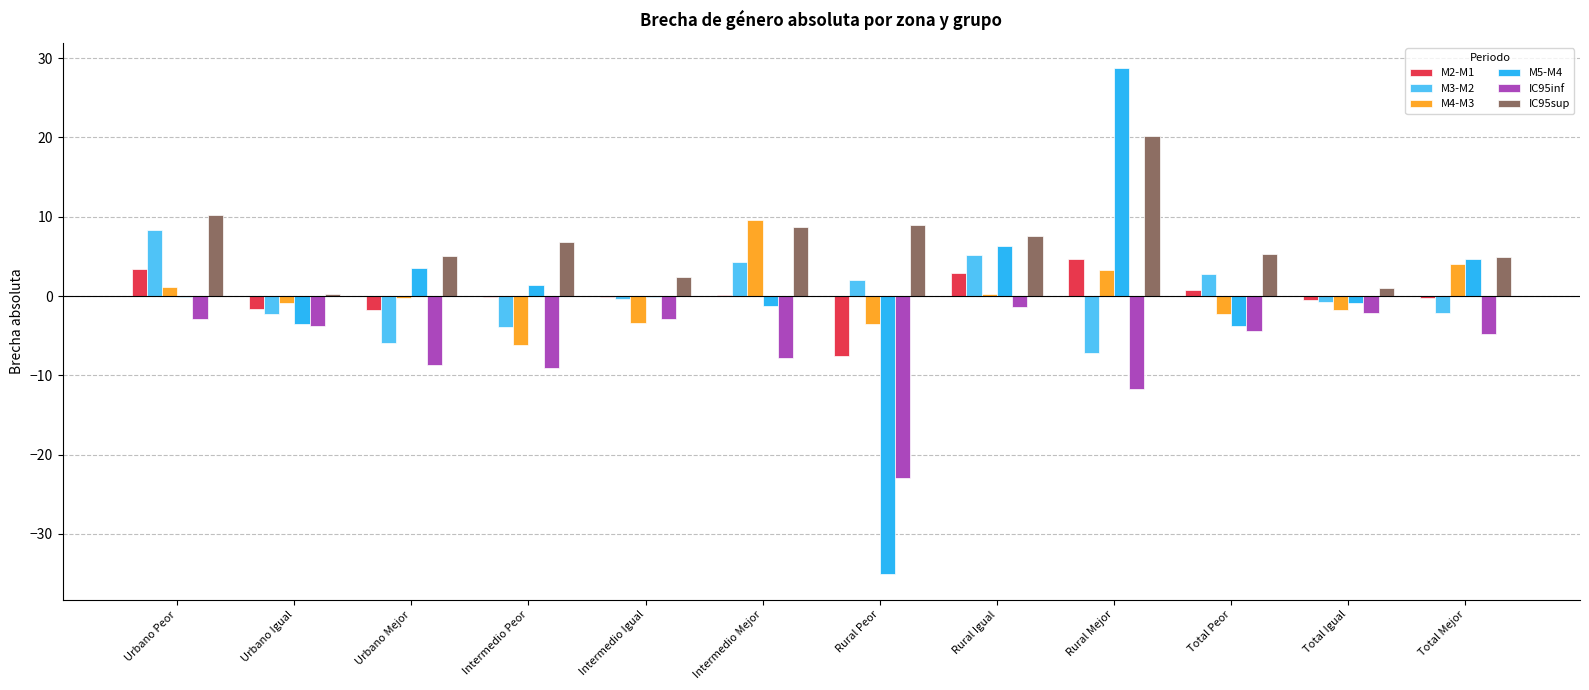

How many groups of bars are there?

12